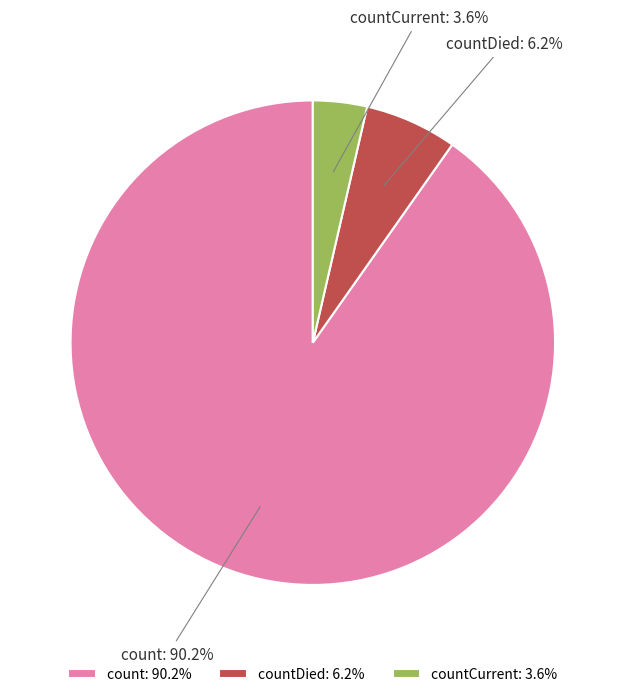

Between countDied: 6.2% and countCurrent: 3.6%, which is larger?

countDied: 6.2%